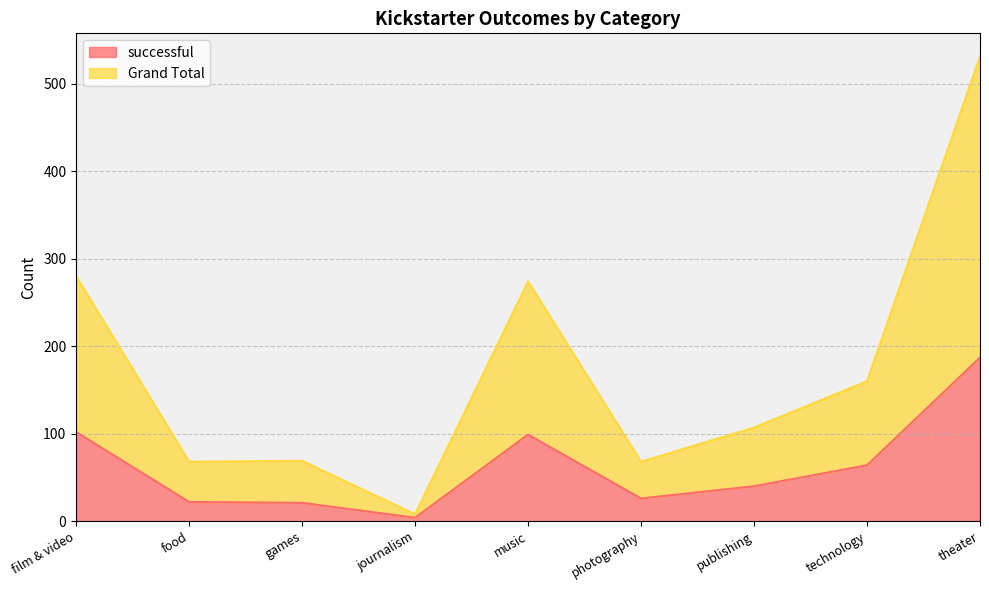

How many lines are shown in the chart?

2